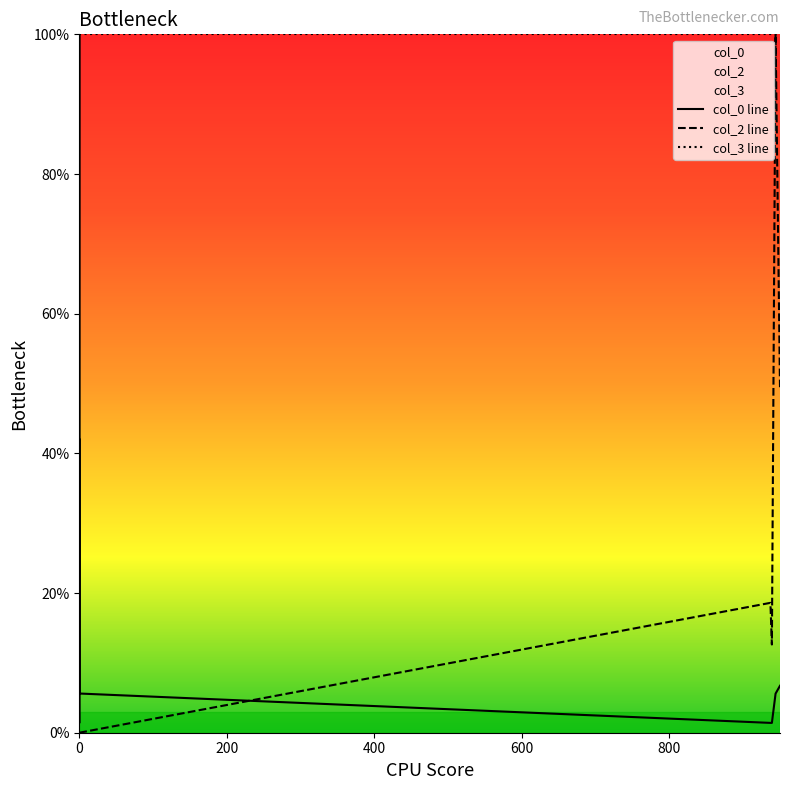

Which series has the largest range (max minus min)?

col_2 line